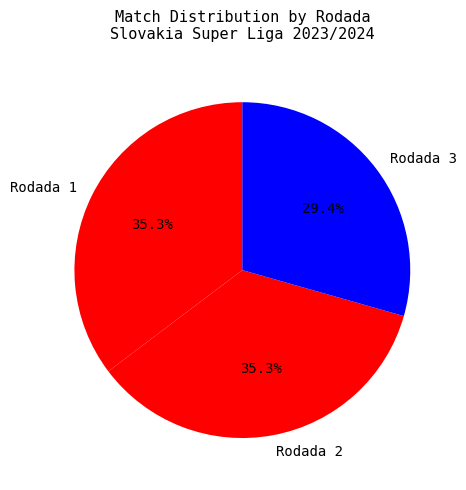

Approximately how many times larger is the value at Rodada 2 compared to Rodada 1?

1.0